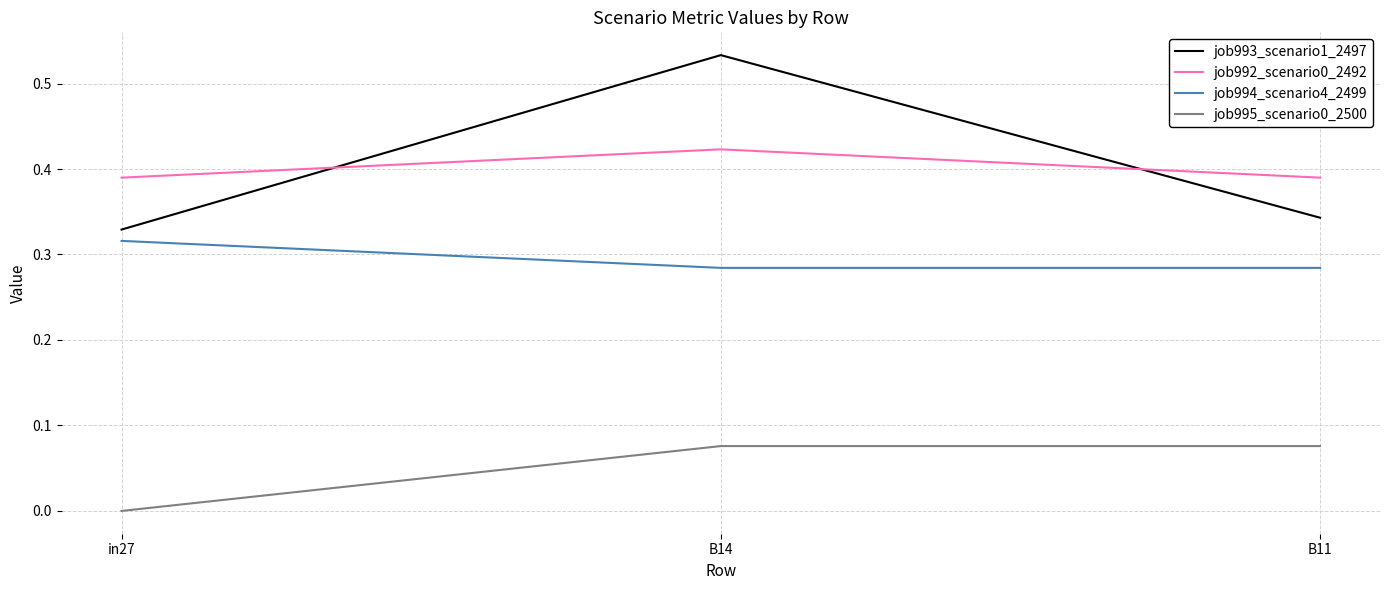

Is the value of job993_scenario1_2497 at B14 greater than the value of job995_scenario0_2500 at B11?

Yes